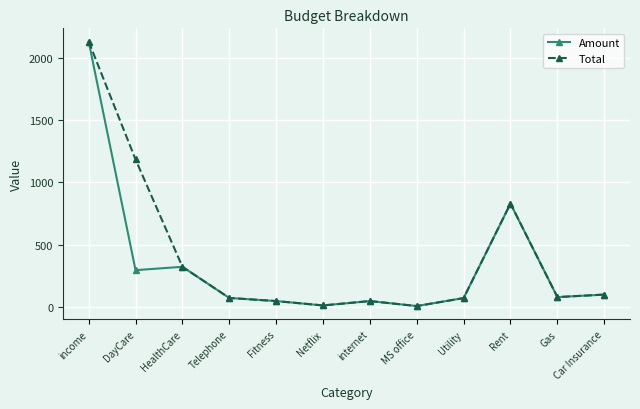

The value of Total at Fitness is 48. True or false?

True